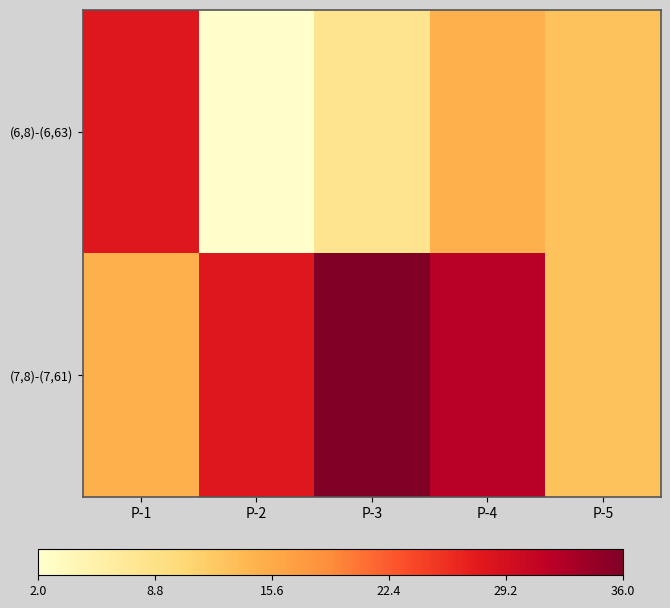

Which series has the largest range (max minus min)?

(6,8)-(6,63)